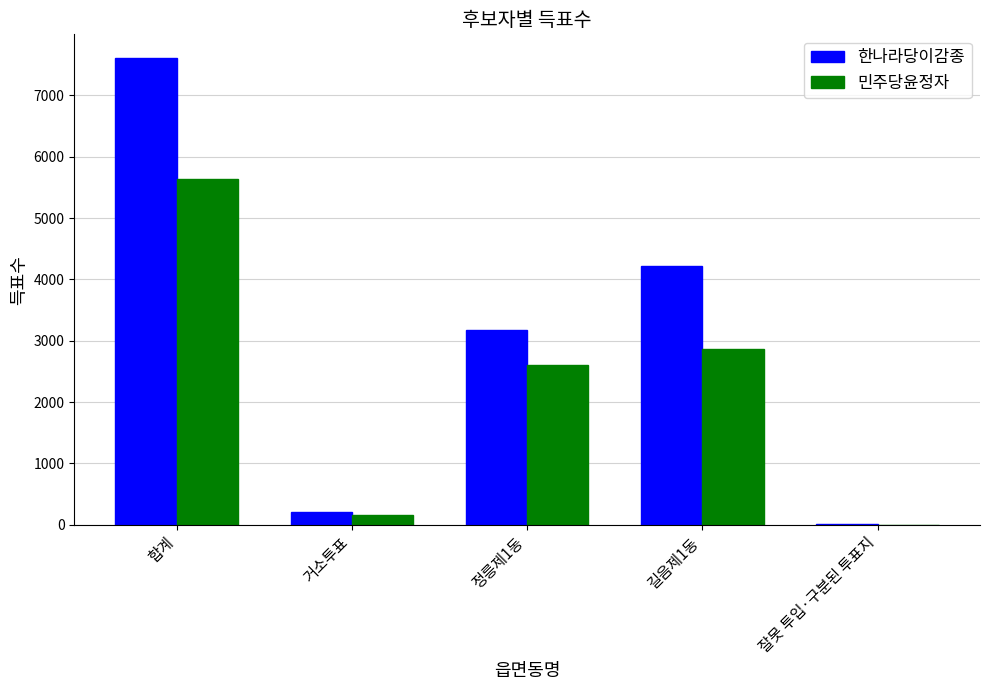

What are all the series names shown in the legend?

한나라당이감종, 민주당윤정자